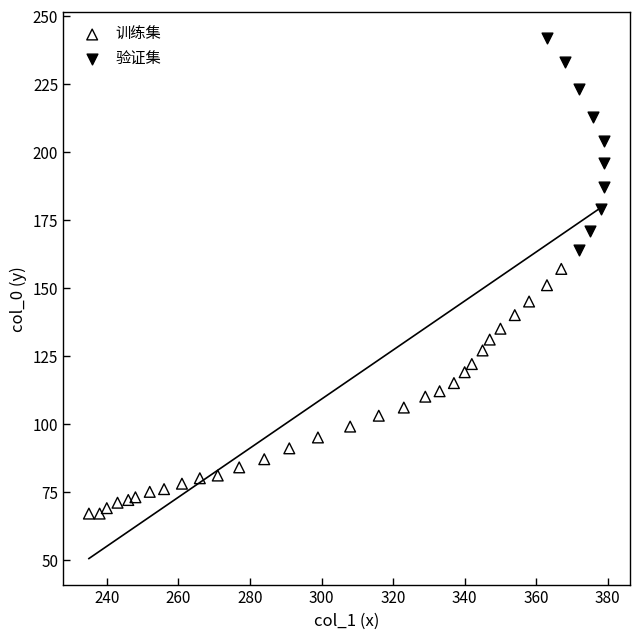

Which series contains the highest Y value?

验证集